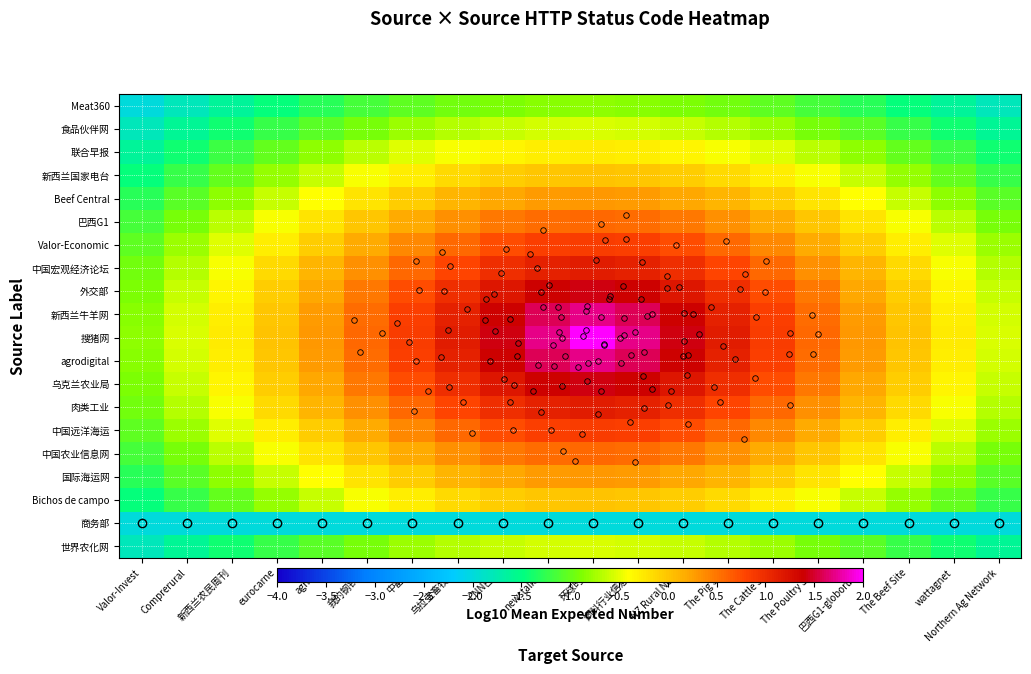

Reading right to left, transcribe all the data shown in this chart.

Meat360: Northern Ag Network=-1.8	wattagnet=-1.6	The Beef Site=-1.5	巴西G1-globorural=-1.3	The Poultry Site=-1.2	The Cattle Site=-1.0	The Pig Site=-1.0	NZ Rural News=-0.9	饲料行业信息网=-0.8	环球时报=-0.8	newstalkZB=-0.8	CNN巴西=-0.9	乌拉圭畜牧网=-1.0	中畜网=-1.0	我的钢铁网=-1.2	agribiz=-1.3	eurocarne=-1.5	新西兰农民周刊=-1.6	Comprerural=-1.8	Valor-Invest=-2.0
食品伙伴网: Northern Ag Network=-1.6	wattagnet=-1.4	The Beef Site=-1.2	巴西G1-globorural=-1.1	The Poultry Site=-0.9	The Cattle Site=-0.8	The Pig Site=-0.7	NZ Rural News=-0.6	饲料行业信息网=-0.6	环球时报=-0.5	newstalkZB=-0.6	CNN巴西=-0.6	乌拉圭畜牧网=-0.7	中畜网=-0.8	我的钢铁网=-0.9	agribiz=-1.1	eurocarne=-1.2	新西兰农民周刊=-1.4	Comprerural=-1.6	Valor-Invest=-1.8
联合早报: Northern Ag Network=-1.4	wattagnet=-1.2	The Beef Site=-1.0	巴西G1-globorural=-0.8	The Poultry Site=-0.7	The Cattle Site=-0.5	The Pig Site=-0.4	NZ Rural News=-0.3	饲料行业信息网=-0.3	环球时报=-0.3	newstalkZB=-0.3	CNN巴西=-0.3	乌拉圭畜牧网=-0.4	中畜网=-0.5	我的钢铁网=-0.7	agribiz=-0.8	eurocarne=-1.0	新西兰农民周刊=-1.2	Comprerural=-1.4	Valor-Invest=-1.6
新西兰国家电台: Northern Ag Network=-1.2	wattagnet=-1.0	The Beef Site=-0.8	巴西G1-globorural=-0.6	The Poultry Site=-0.4	The Cattle Site=-0.3	The Pig Site=-0.2	NZ Rural News=-0.1	饲料行业信息网=0.0	环球时报=0.0	newstalkZB=0.0	CNN巴西=-0.1	乌拉圭畜牧网=-0.2	中畜网=-0.3	我的钢铁网=-0.4	agribiz=-0.6	eurocarne=-0.8	新西兰农民周刊=-1.0	Comprerural=-1.2	Valor-Invest=-1.5
Beef Central: Northern Ag Network=-1.1	wattagnet=-0.8	The Beef Site=-0.6	巴西G1-globorural=-0.4	The Poultry Site=-0.2	The Cattle Site=-0.0	The Pig Site=0.1	NZ Rural News=0.2	饲料行业信息网=0.3	环球时报=0.3	newstalkZB=0.3	CNN巴西=0.2	乌拉圭畜牧网=0.1	中畜网=-0.0	我的钢铁网=-0.2	agribiz=-0.4	eurocarne=-0.6	新西兰农民周刊=-0.8	Comprerural=-1.1	Valor-Invest=-1.3
巴西G1: Northern Ag Network=-0.9	wattagnet=-0.7	The Beef Site=-0.4	巴西G1-globorural=-0.2	The Poultry Site=0.0	The Cattle Site=0.2	The Pig Site=0.4	NZ Rural News=0.5	饲料行业信息网=0.6	环球时报=0.6	newstalkZB=0.6	CNN巴西=0.5	乌拉圭畜牧网=0.4	中畜网=0.2	我的钢铁网=0.0	agribiz=-0.2	eurocarne=-0.4	新西兰农民周刊=-0.7	Comprerural=-0.9	Valor-Invest=-1.2
Valor-Economic: Northern Ag Network=-0.8	wattagnet=-0.5	The Beef Site=-0.3	巴西G1-globorural=-0.0	The Poultry Site=0.2	The Cattle Site=0.4	The Pig Site=0.6	NZ Rural News=0.7	饲料行业信息网=0.8	环球时报=0.9	newstalkZB=0.8	CNN巴西=0.7	乌拉圭畜牧网=0.6	中畜网=0.4	我的钢铁网=0.2	agribiz=-0.0	eurocarne=-0.3	新西兰农民周刊=-0.5	Comprerural=-0.8	Valor-Invest=-1.0
中国宏观经济论坛: Northern Ag Network=-0.7	wattagnet=-0.4	The Beef Site=-0.2	巴西G1-globorural=0.1	The Poultry Site=0.4	The Cattle Site=0.6	The Pig Site=0.8	NZ Rural News=1.0	饲料行业信息网=1.1	环球时报=1.2	newstalkZB=1.1	CNN巴西=1.0	乌拉圭畜牧网=0.8	中畜网=0.6	我的钢铁网=0.4	agribiz=0.1	eurocarne=-0.2	新西兰农民周刊=-0.4	Comprerural=-0.7	Valor-Invest=-1.0
外交部: Northern Ag Network=-0.6	wattagnet=-0.3	The Beef Site=-0.1	巴西G1-globorural=0.2	The Poultry Site=0.5	The Cattle Site=0.7	The Pig Site=1.0	NZ Rural News=1.2	饲料行业信息网=1.4	环球时报=1.4	newstalkZB=1.4	CNN巴西=1.2	乌拉圭畜牧网=1.0	中畜网=0.7	我的钢铁网=0.5	agribiz=0.2	eurocarne=-0.1	新西兰农民周刊=-0.3	Comprerural=-0.6	Valor-Invest=-0.9
新西兰牛羊网: Northern Ag Network=-0.6	wattagnet=-0.3	The Beef Site=0.0	巴西G1-globorural=0.3	The Poultry Site=0.6	The Cattle Site=0.8	The Pig Site=1.1	NZ Rural News=1.4	饲料行业信息网=1.6	环球时报=1.7	newstalkZB=1.6	CNN巴西=1.4	乌拉圭畜牧网=1.1	中畜网=0.8	我的钢铁网=0.6	agribiz=0.3	eurocarne=0.0	新西兰农民周刊=-0.3	Comprerural=-0.6	Valor-Invest=-0.8
搜猪网: Northern Ag Network=-0.5	wattagnet=-0.3	The Beef Site=0.0	巴西G1-globorural=0.3	The Poultry Site=0.6	The Cattle Site=0.9	The Pig Site=1.2	NZ Rural News=1.4	饲料行业信息网=1.7	环球时报=2.0	newstalkZB=1.7	CNN巴西=1.4	乌拉圭畜牧网=1.2	中畜网=0.9	我的钢铁网=0.6	agribiz=0.3	eurocarne=0.0	新西兰农民周刊=-0.3	Comprerural=-0.5	Valor-Invest=-0.8
agrodigital: Northern Ag Network=-0.6	wattagnet=-0.3	The Beef Site=0.0	巴西G1-globorural=0.3	The Poultry Site=0.6	The Cattle Site=0.8	The Pig Site=1.1	NZ Rural News=1.4	饲料行业信息网=1.6	环球时报=1.7	newstalkZB=1.6	CNN巴西=1.4	乌拉圭畜牧网=1.1	中畜网=0.8	我的钢铁网=0.6	agribiz=0.3	eurocarne=0.0	新西兰农民周刊=-0.3	Comprerural=-0.6	Valor-Invest=-0.8
乌克兰农业局: Northern Ag Network=-0.6	wattagnet=-0.3	The Beef Site=-0.1	巴西G1-globorural=0.2	The Poultry Site=0.5	The Cattle Site=0.7	The Pig Site=1.0	NZ Rural News=1.2	饲料行业信息网=1.4	环球时报=1.4	newstalkZB=1.4	CNN巴西=1.2	乌拉圭畜牧网=1.0	中畜网=0.7	我的钢铁网=0.5	agribiz=0.2	eurocarne=-0.1	新西兰农民周刊=-0.3	Comprerural=-0.6	Valor-Invest=-0.9
肉类工业: Northern Ag Network=-0.7	wattagnet=-0.4	The Beef Site=-0.2	巴西G1-globorural=0.1	The Poultry Site=0.4	The Cattle Site=0.6	The Pig Site=0.8	NZ Rural News=1.0	饲料行业信息网=1.1	环球时报=1.2	newstalkZB=1.1	CNN巴西=1.0	乌拉圭畜牧网=0.8	中畜网=0.6	我的钢铁网=0.4	agribiz=0.1	eurocarne=-0.2	新西兰农民周刊=-0.4	Comprerural=-0.7	Valor-Invest=-1.0
中国远洋海运: Northern Ag Network=-0.8	wattagnet=-0.5	The Beef Site=-0.3	巴西G1-globorural=-0.0	The Poultry Site=0.2	The Cattle Site=0.4	The Pig Site=0.6	NZ Rural News=0.7	饲料行业信息网=0.8	环球时报=0.9	newstalkZB=0.8	CNN巴西=0.7	乌拉圭畜牧网=0.6	中畜网=0.4	我的钢铁网=0.2	agribiz=-0.0	eurocarne=-0.3	新西兰农民周刊=-0.5	Comprerural=-0.8	Valor-Invest=-1.0
中国农业信息网: Northern Ag Network=-0.9	wattagnet=-0.7	The Beef Site=-0.4	巴西G1-globorural=-0.2	The Poultry Site=0.0	The Cattle Site=0.2	The Pig Site=0.4	NZ Rural News=0.5	饲料行业信息网=0.6	环球时报=0.6	newstalkZB=0.6	CNN巴西=0.5	乌拉圭畜牧网=0.4	中畜网=0.2	我的钢铁网=0.0	agribiz=-0.2	eurocarne=-0.4	新西兰农民周刊=-0.7	Comprerural=-0.9	Valor-Invest=-1.2
国际海运网: Northern Ag Network=-1.1	wattagnet=-0.8	The Beef Site=-0.6	巴西G1-globorural=-0.4	The Poultry Site=-0.2	The Cattle Site=-0.0	The Pig Site=0.1	NZ Rural News=0.2	饲料行业信息网=0.3	环球时报=0.3	newstalkZB=0.3	CNN巴西=0.2	乌拉圭畜牧网=0.1	中畜网=-0.0	我的钢铁网=-0.2	agribiz=-0.4	eurocarne=-0.6	新西兰农民周刊=-0.8	Comprerural=-1.1	Valor-Invest=-1.3
Bichos de campo: Northern Ag Network=-1.2	wattagnet=-1.0	The Beef Site=-0.8	巴西G1-globorural=-0.6	The Poultry Site=-0.4	The Cattle Site=-0.3	The Pig Site=-0.2	NZ Rural News=-0.1	饲料行业信息网=0.0	环球时报=0.0	newstalkZB=0.0	CNN巴西=-0.1	乌拉圭畜牧网=-0.2	中畜网=-0.3	我的钢铁网=-0.4	agribiz=-0.6	eurocarne=-0.8	新西兰农民周刊=-1.0	Comprerural=-1.2	Valor-Invest=-1.5
商务部: Northern Ag Network=-2.0	wattagnet=-2.0	The Beef Site=-2.0	巴西G1-globorural=-2.0	The Poultry Site=-2.0	The Cattle Site=-2.0	The Pig Site=-2.0	NZ Rural News=-2.0	饲料行业信息网=-2.0	环球时报=-2.0	newstalkZB=-2.0	CNN巴西=-2.0	乌拉圭畜牧网=-2.0	中畜网=-2.0	我的钢铁网=-2.0	agribiz=-2.0	eurocarne=-2.0	新西兰农民周刊=-2.0	Comprerural=-2.0	Valor-Invest=-2.0
世界农化网: Northern Ag Network=-1.6	wattagnet=-1.4	The Beef Site=-1.2	巴西G1-globorural=-1.1	The Poultry Site=-0.9	The Cattle Site=-0.8	The Pig Site=-0.7	NZ Rural News=-0.6	饲料行业信息网=-0.6	环球时报=-0.5	newstalkZB=-0.6	CNN巴西=-0.6	乌拉圭畜牧网=-0.7	中畜网=-0.8	我的钢铁网=-0.9	agribiz=-1.1	eurocarne=-1.2	新西兰农民周刊=-1.4	Comprerural=-1.6	Valor-Invest=-1.8